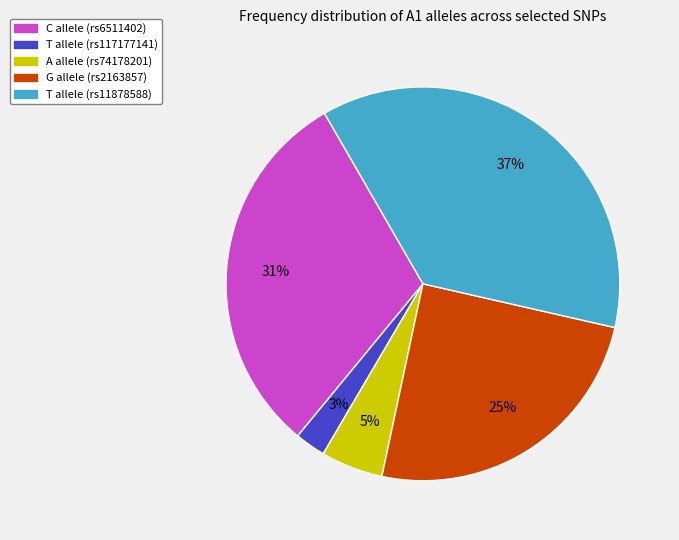

To the nearest percent, what percentage of the pie is T allele (rs117177141)?

3%